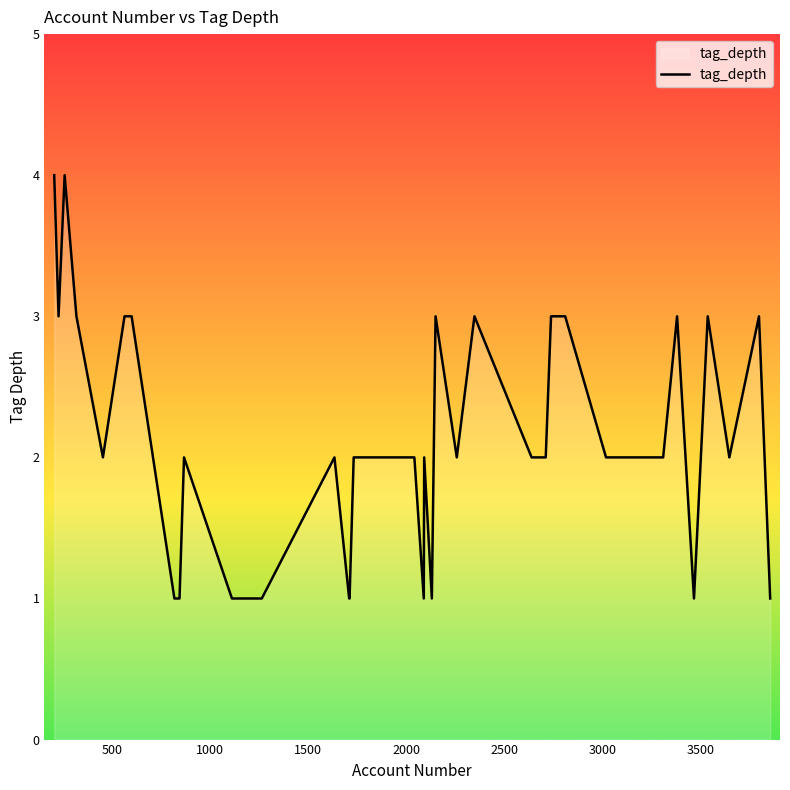

What is the maximum value shown in the chart?

4